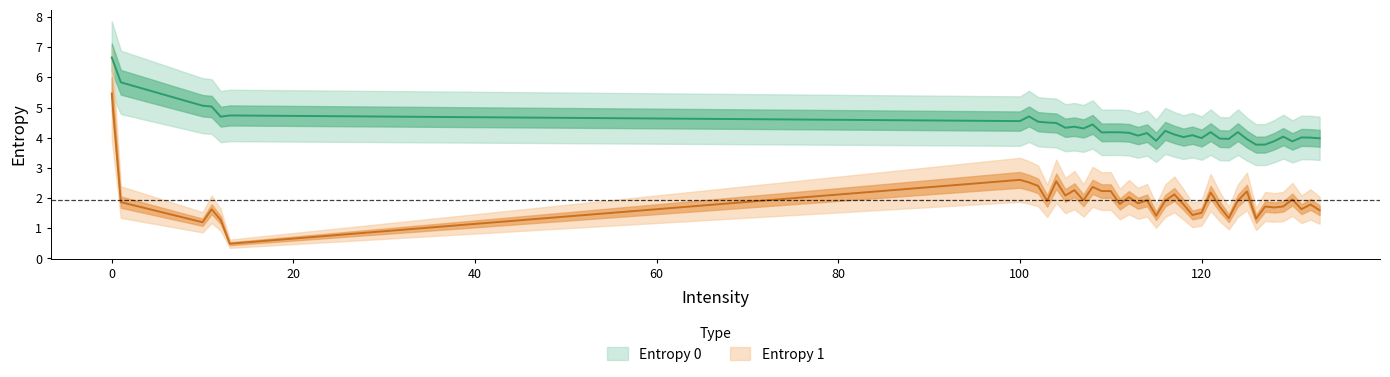

True or false: Entropy 0 has a value of 1.5 at 105.

False